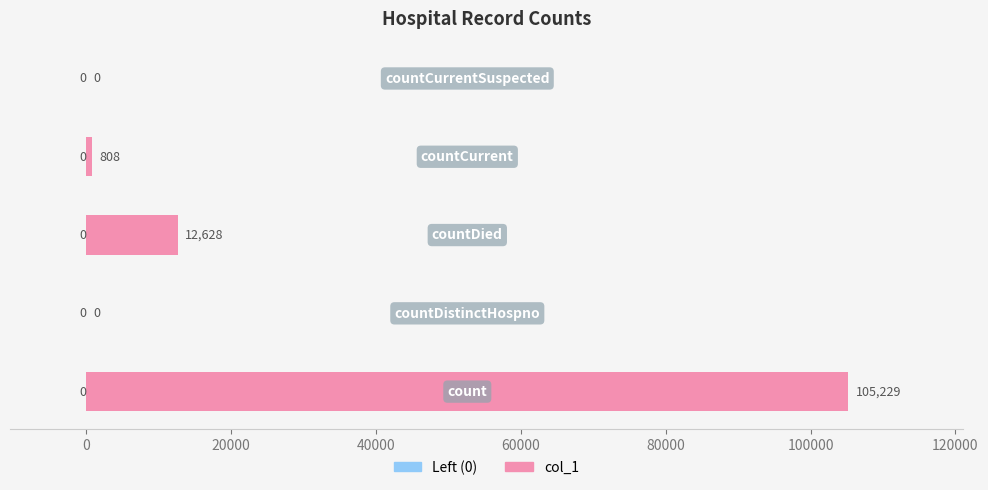

What is the sum of all values?

118665